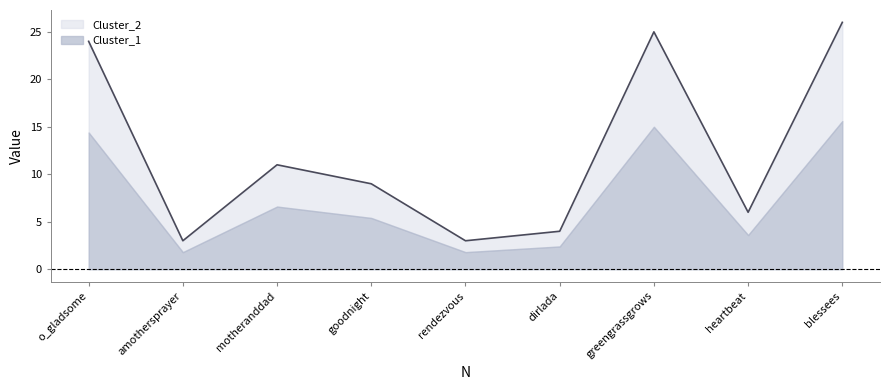

What is the minimum value shown in the chart?

3